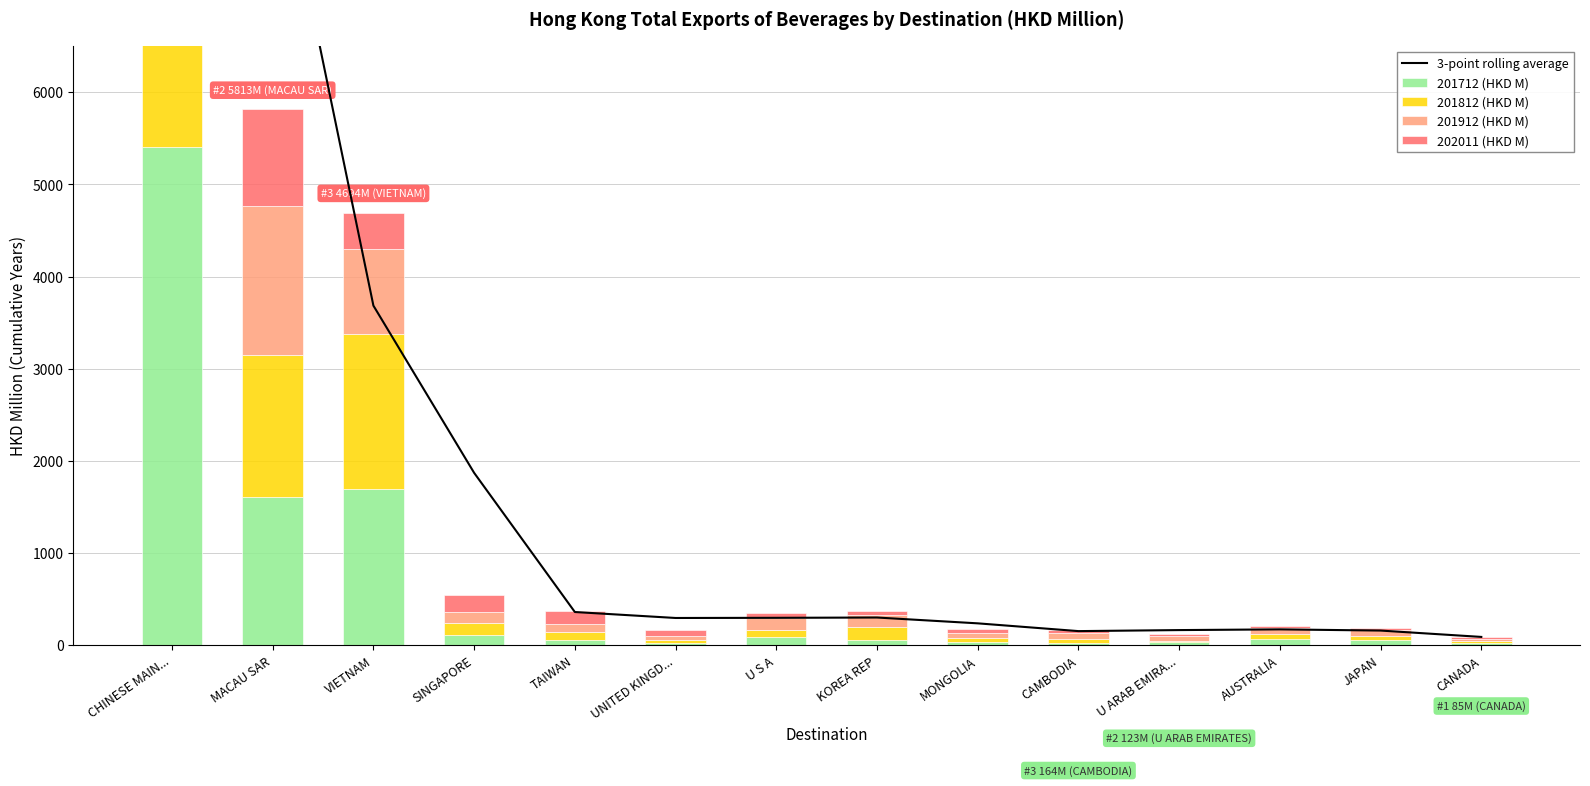

The value of 3-point rolling average at U ARAB EMIRA... is 164.7. True or false?

True